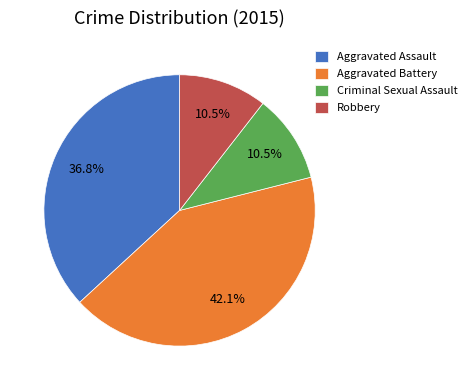

What is the largest slice in the pie chart?

Aggravated Battery